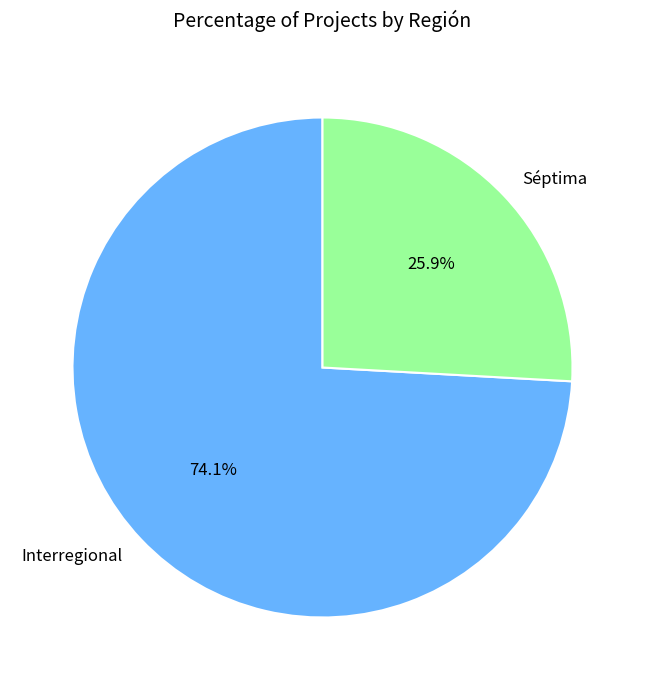

To the nearest percent, what is the difference between the largest and smallest slice percentages?

48%